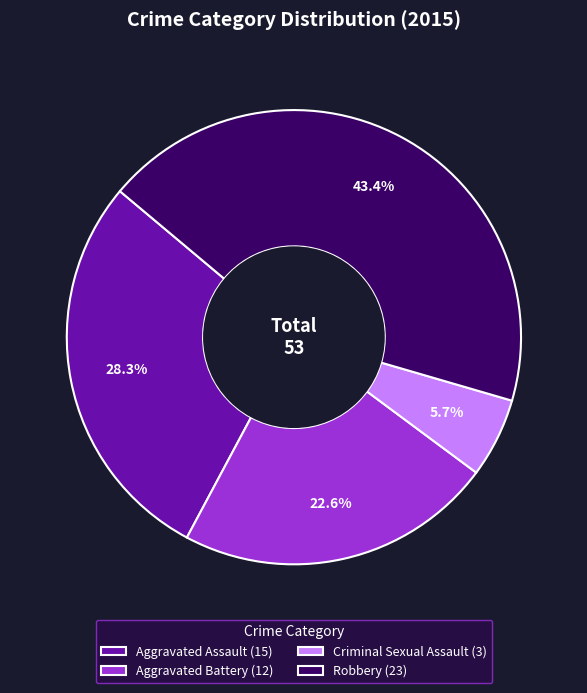

How many slices are in this pie chart?

4